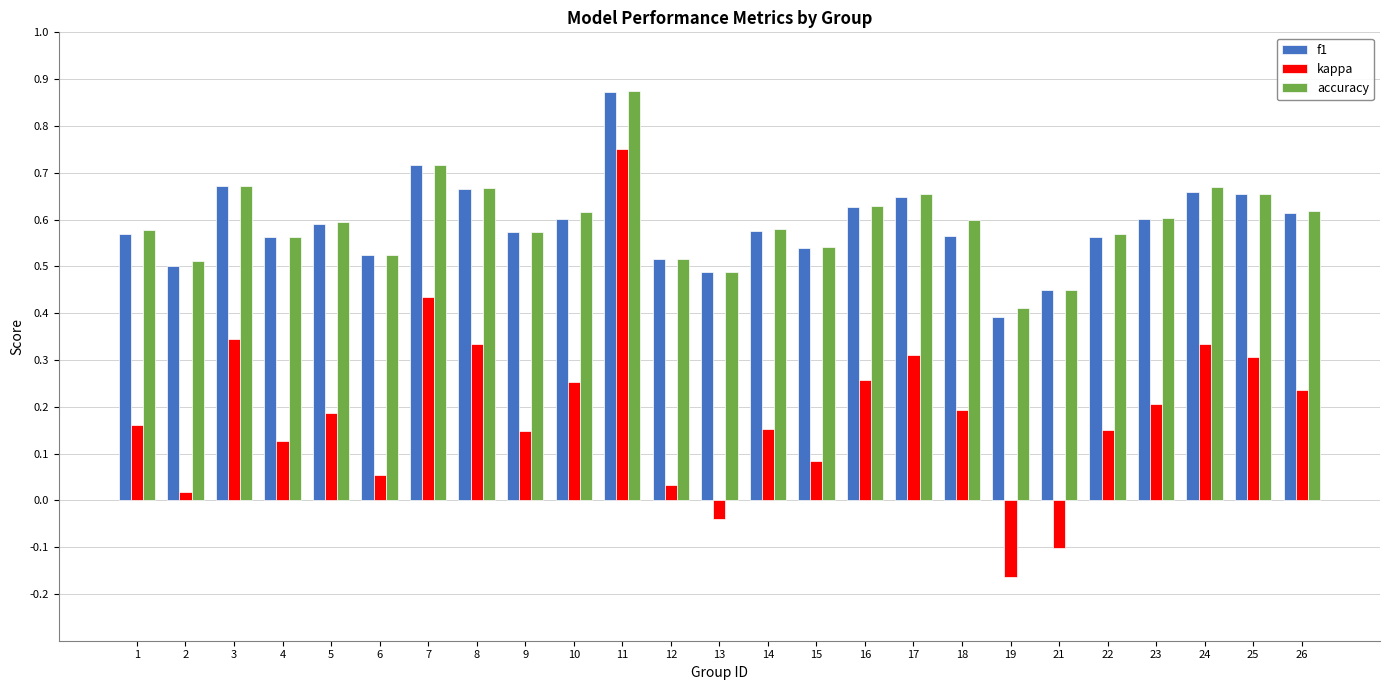

The f1 series shows 0.6 at 14. True or false?

True